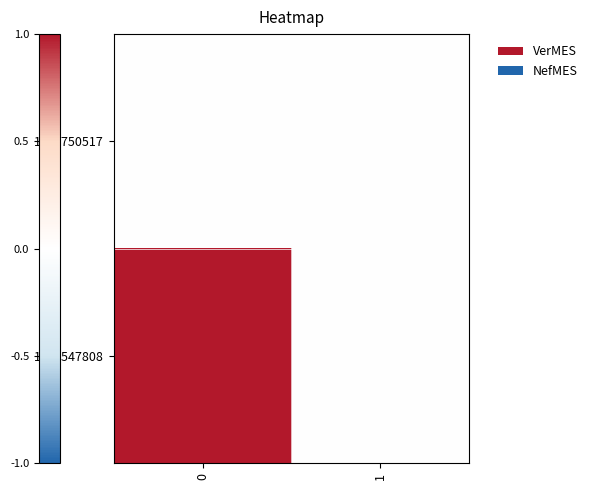

What is the maximum value shown in the chart?

1